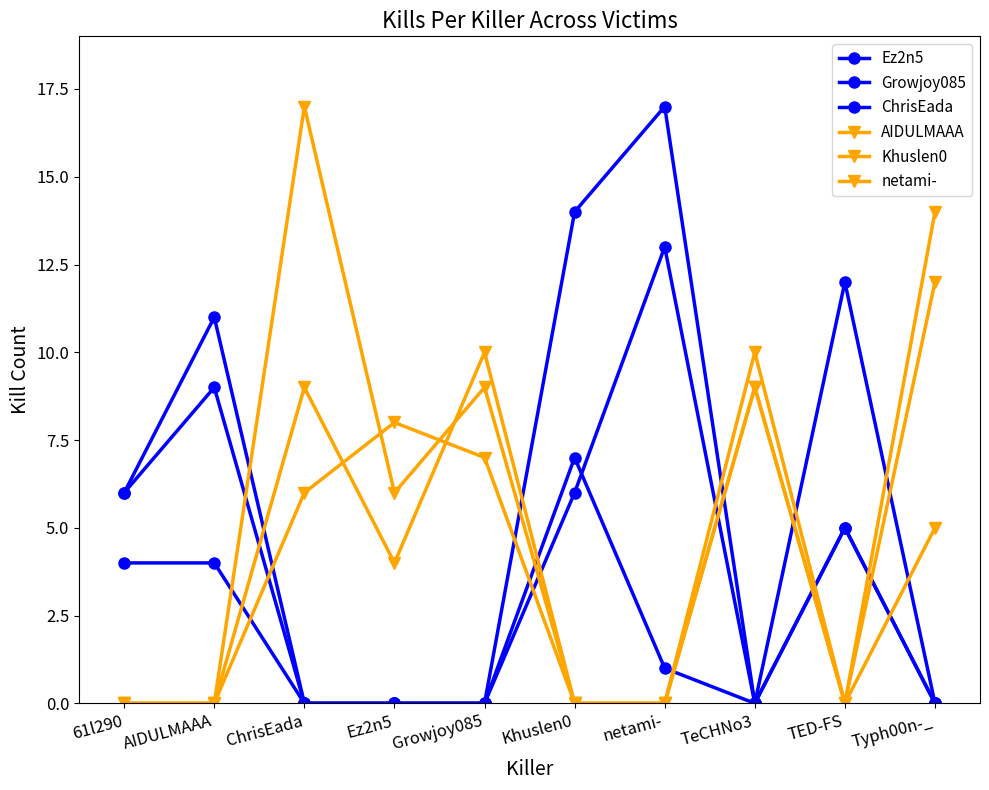

True or false: ChrisEada and AIDULMAAA cross at least once.

True